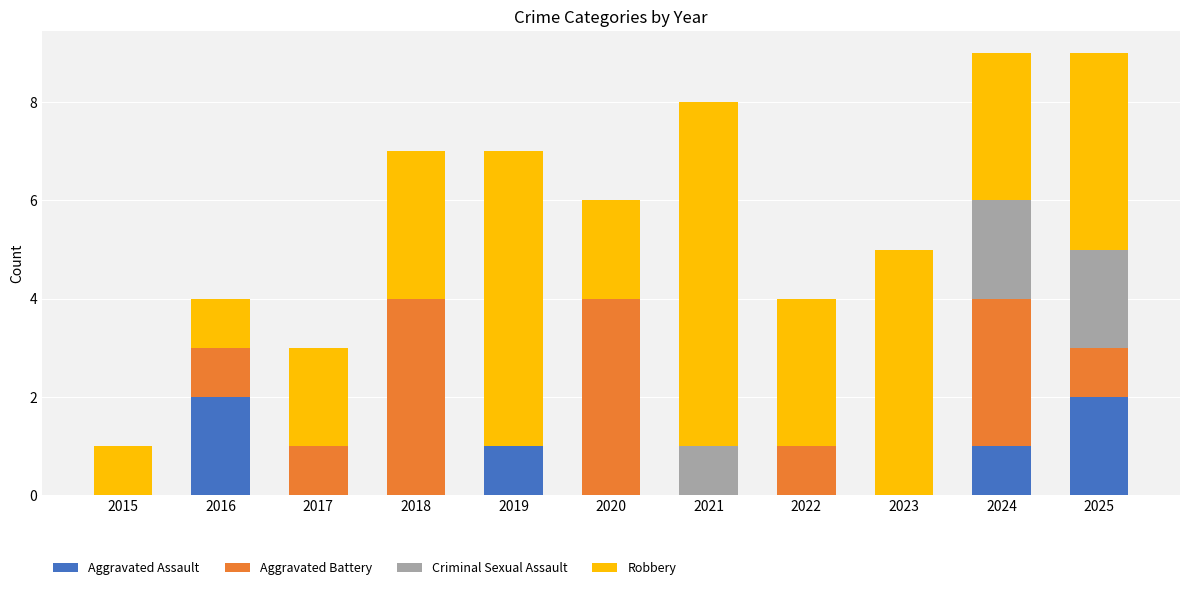

What is the total value across all series at 2018?

7